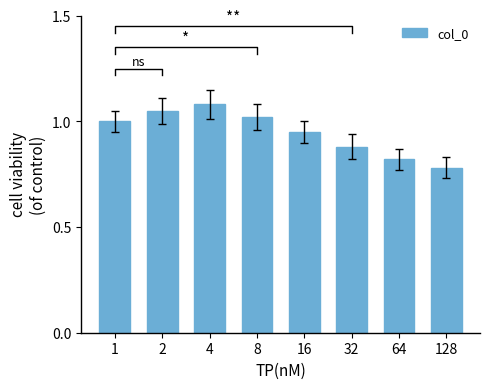

What is the average value?

0.9